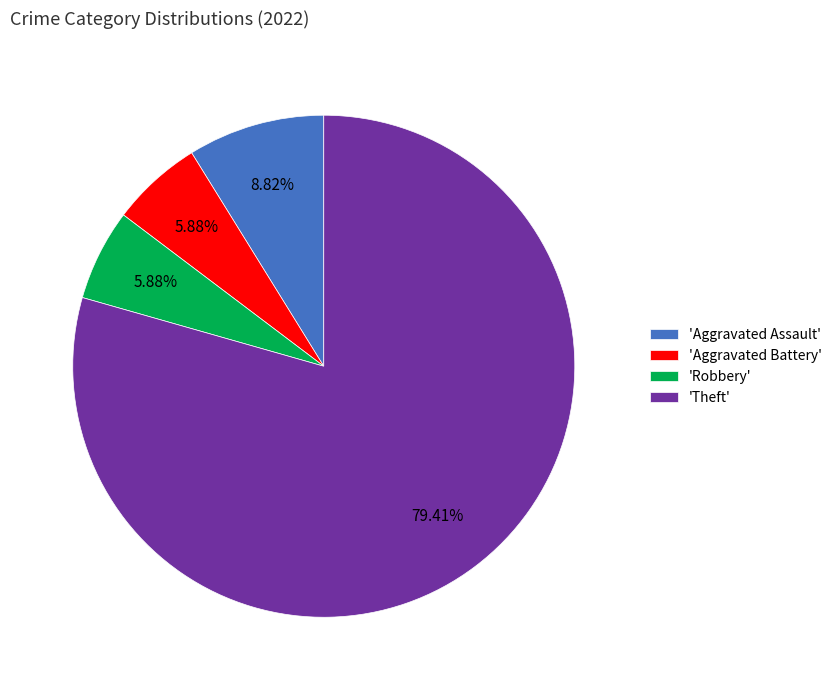

How many segments does this pie chart have?

4